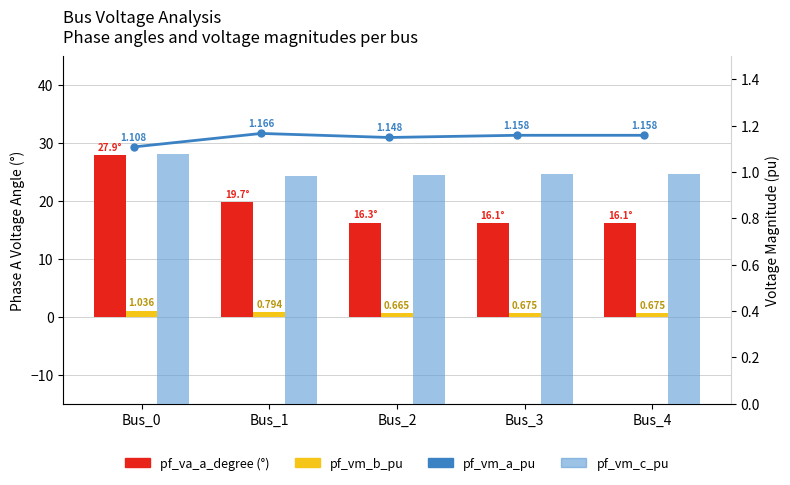

What are all the series names shown in the legend?

pf_va_a_degree, pf_vm_b_pu, pf_vm_a_pu, pf_vm_c_pu